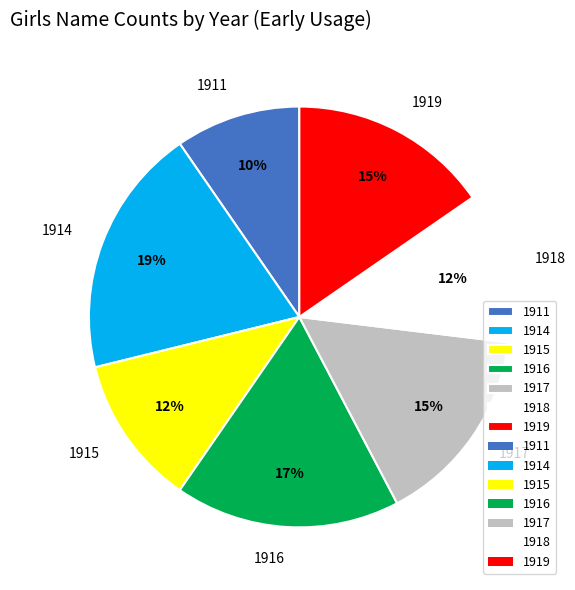

Which category has the biggest portion of the pie?

1914